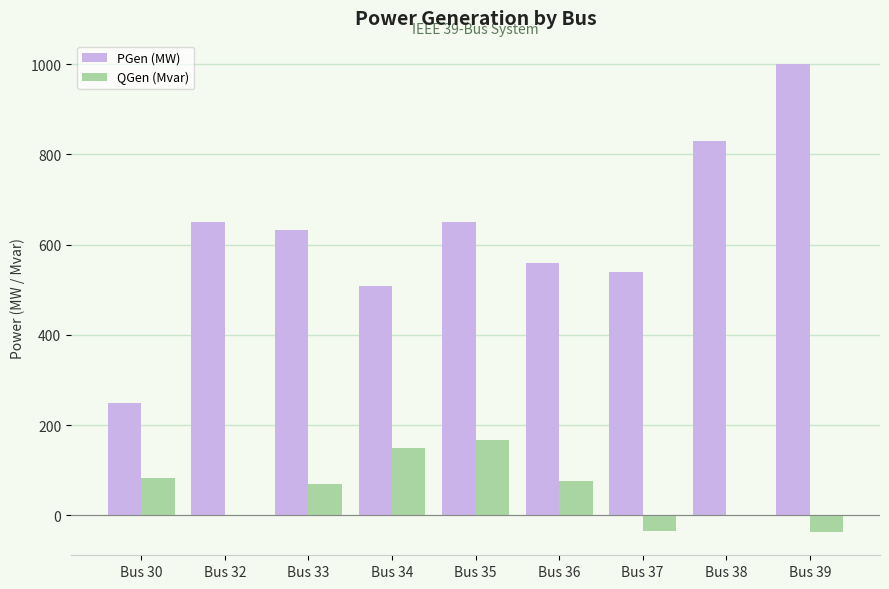

The value of PGen (MW) at Bus 30 is 250.0. True or false?

True